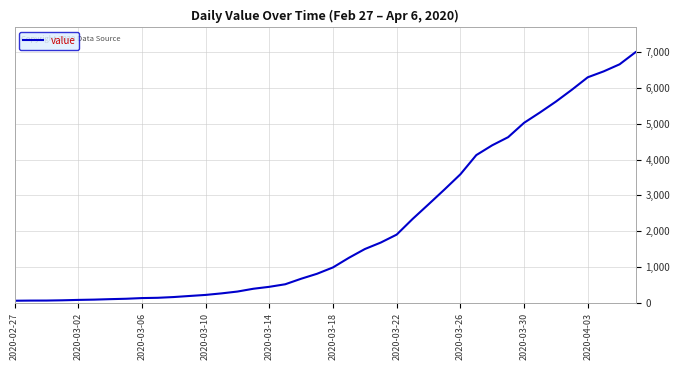

What is the maximum value shown in the chart?

6995